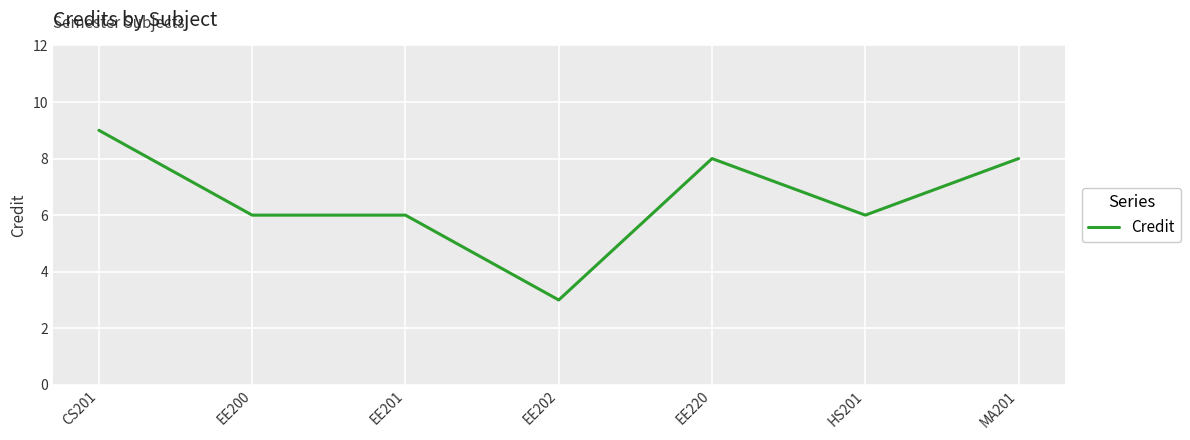

What is the difference between the maximum and minimum values?

6